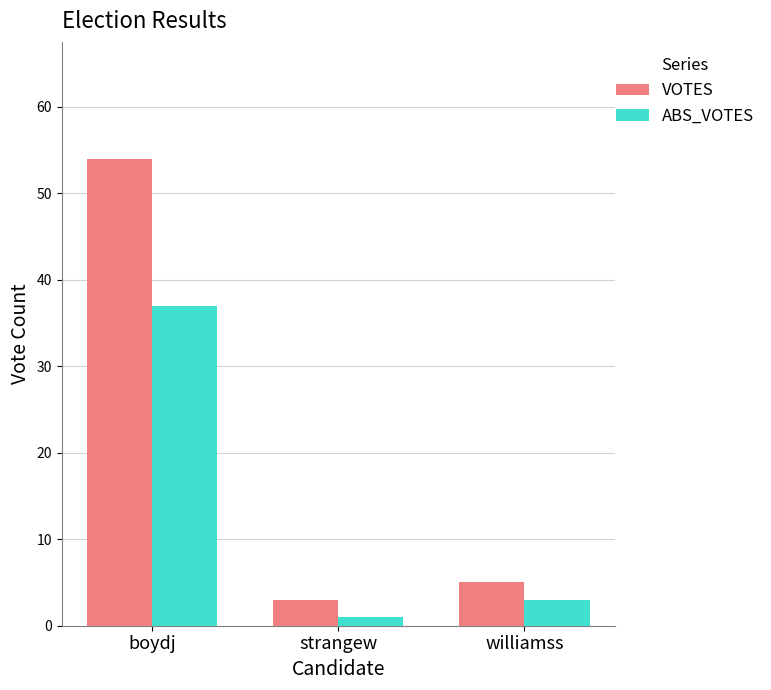

What is the sum of all ABS_VOTES values?

41